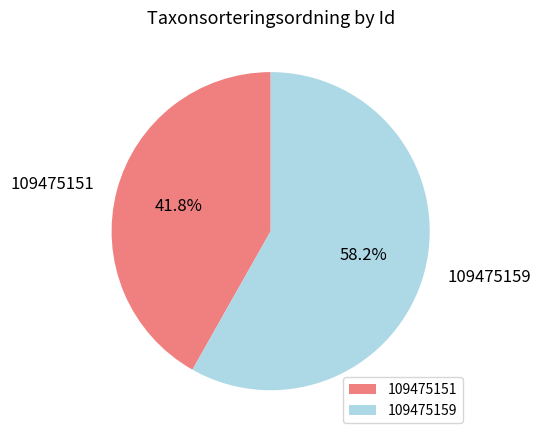

Count the number of slices in the pie.

2